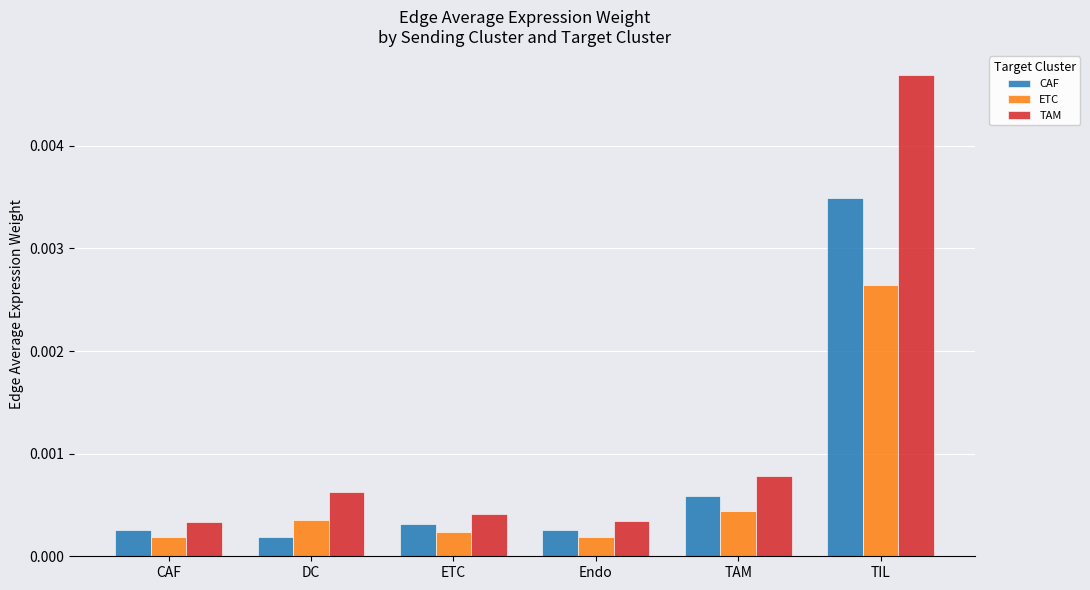

Between ETC and TIL, which series saw the biggest shift?

TAM